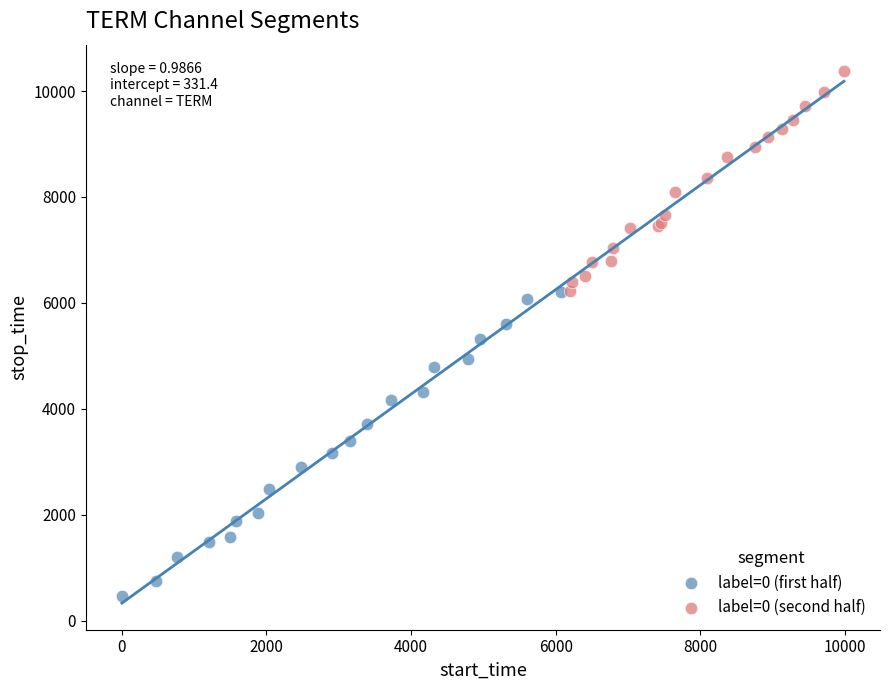

What are all the series names shown in the legend?

label=0 (first half), label=0 (second half)